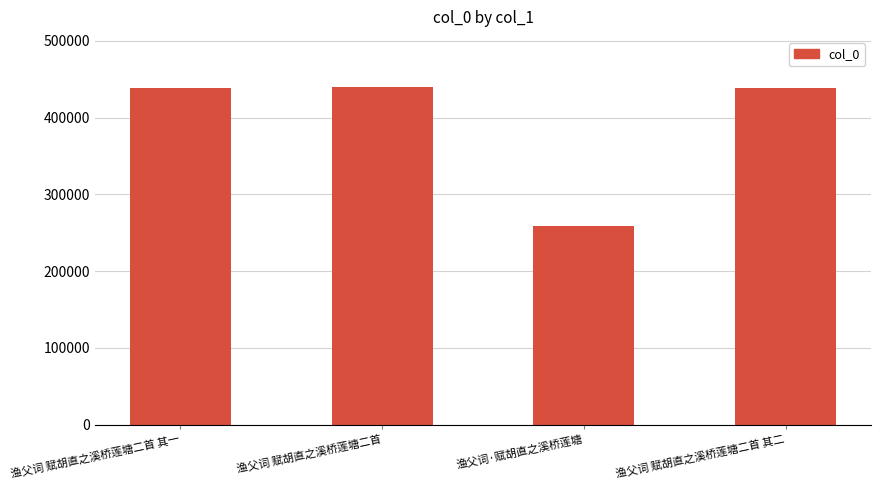

Count the number of data series in this chart.

1